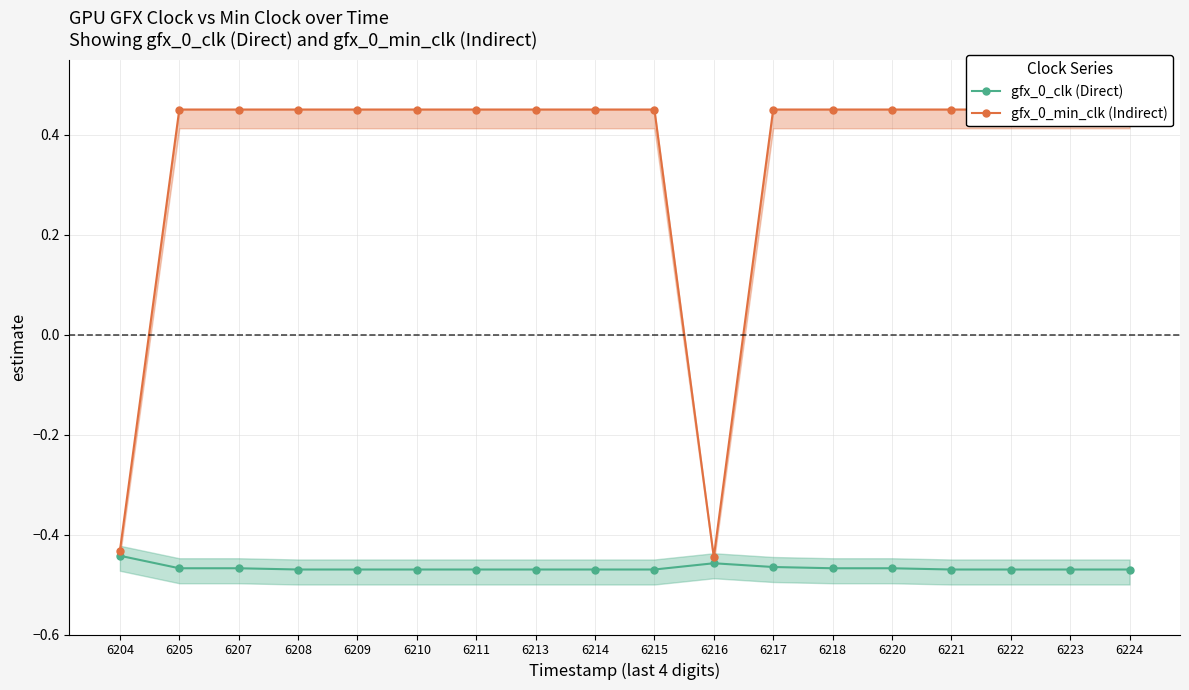

How many values in the gfx_0_min_clk (Indirect) series are below 0?

2